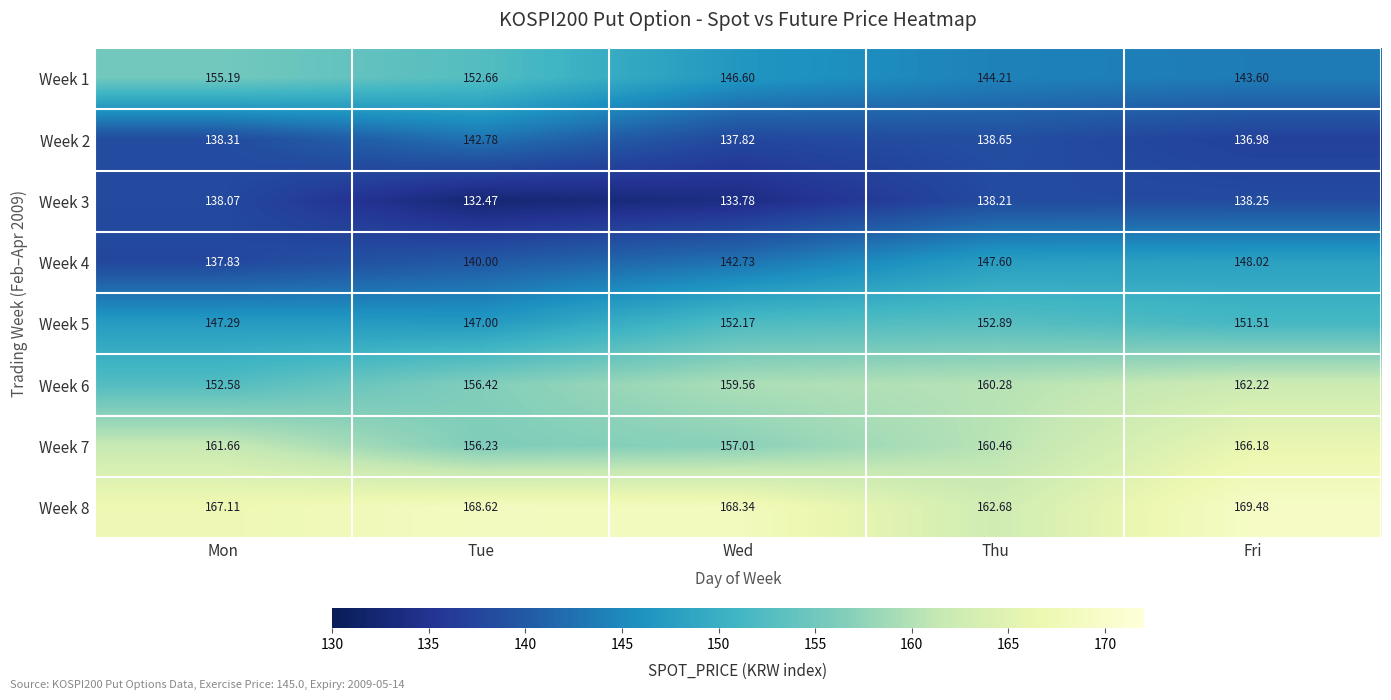

At which label is Week 7 closest to 161?

Thu